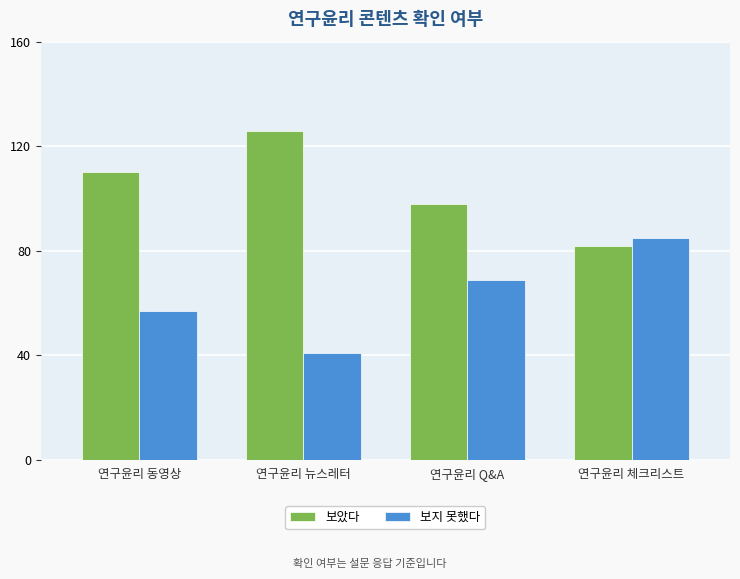

What is the label of the 3rd bar from the right?

연구윤리 뉴스레터